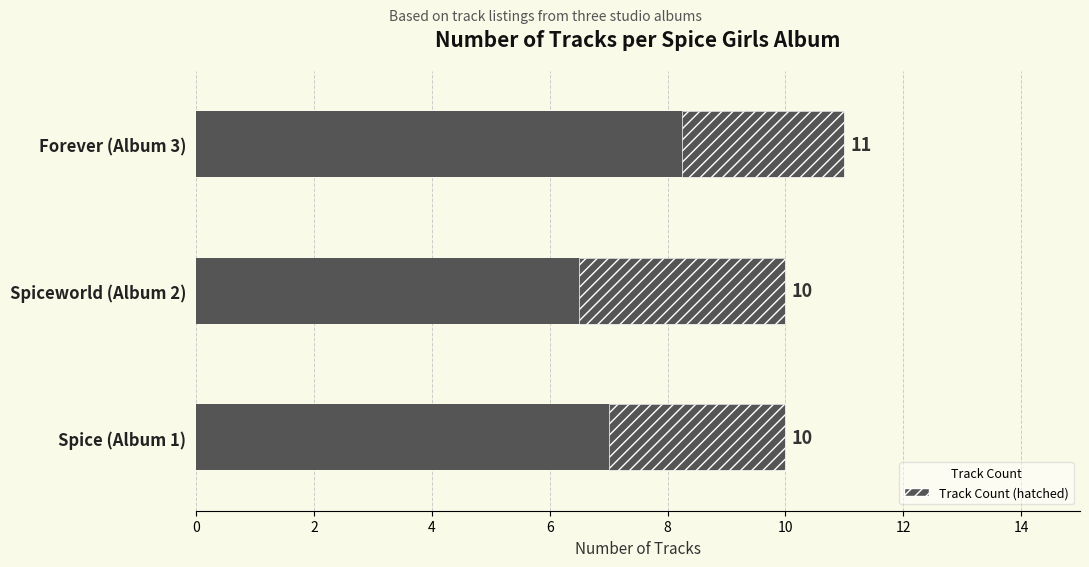

The chart shows a value of 5 at Spice (Album 1). True or false?

False